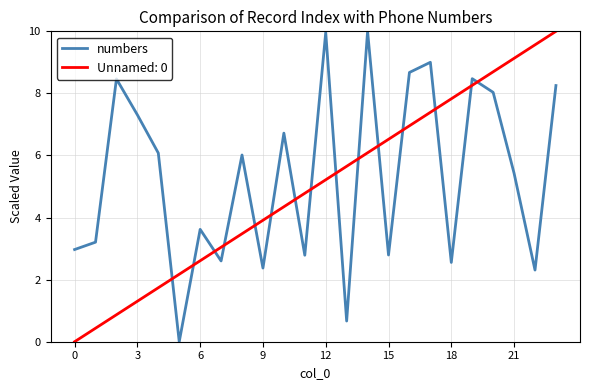

What is the difference between the maximum and minimum values in the Unnamed: 0 series?

10.0